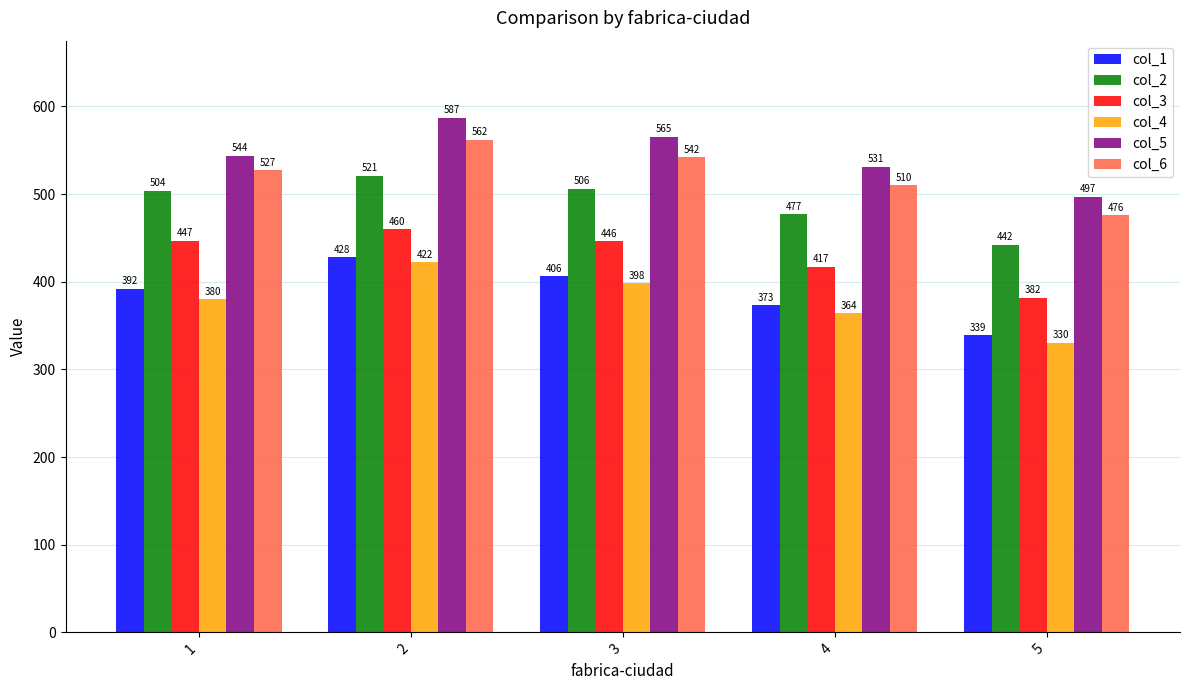

What is the difference between the highest and lowest values at 1?

164